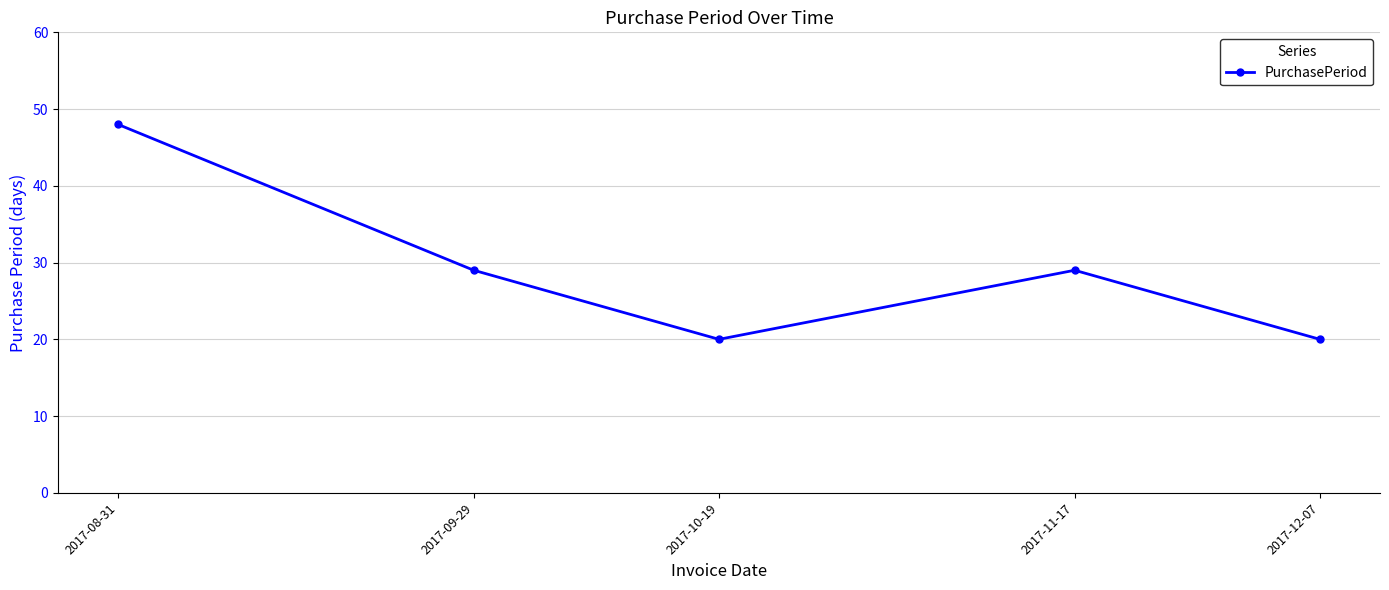

What is the value of the 1st point from the left?

48